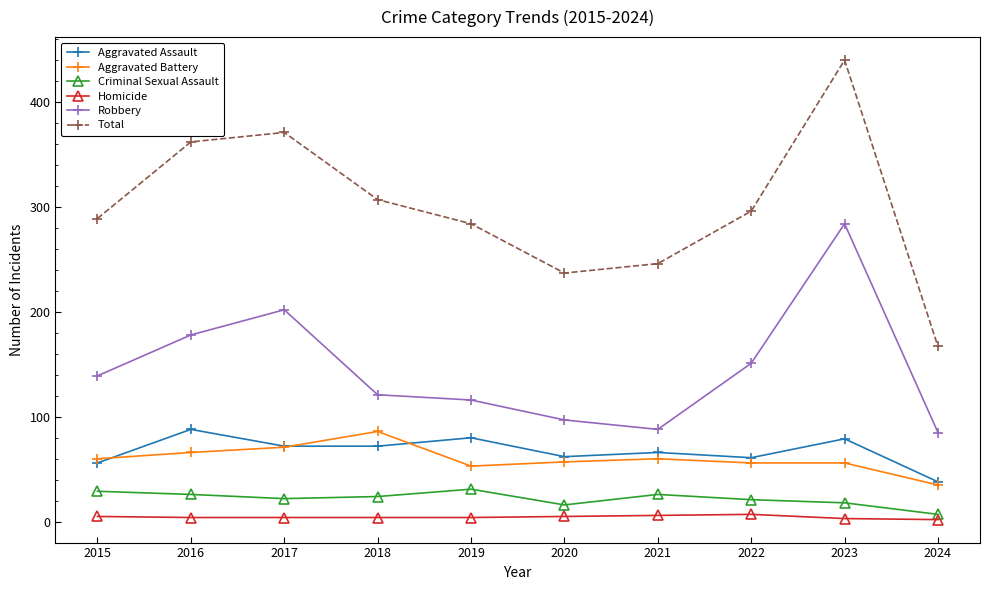

What is the value of the Criminal Sexual Assault point at the 8th from the left?

21